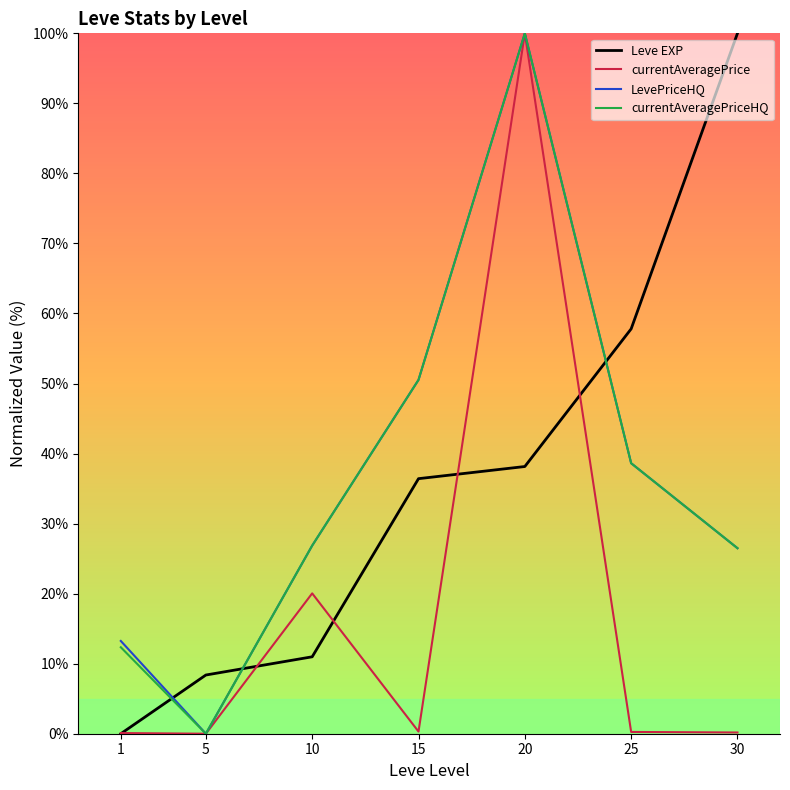

How many values in the LevePriceHQ series are below 26?

2